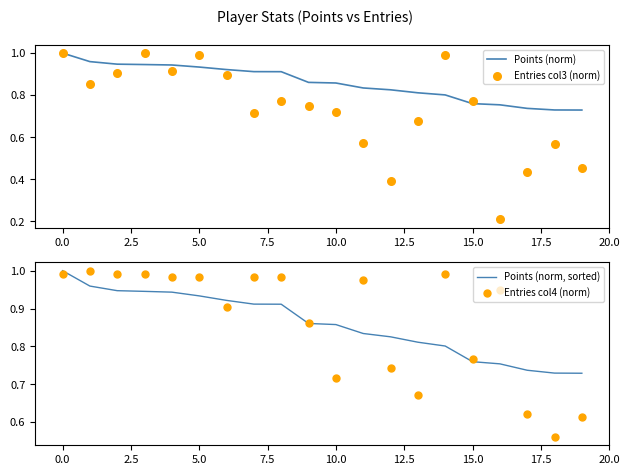

The value of Points (norm) at 10.0 is 1.1. True or false?

False